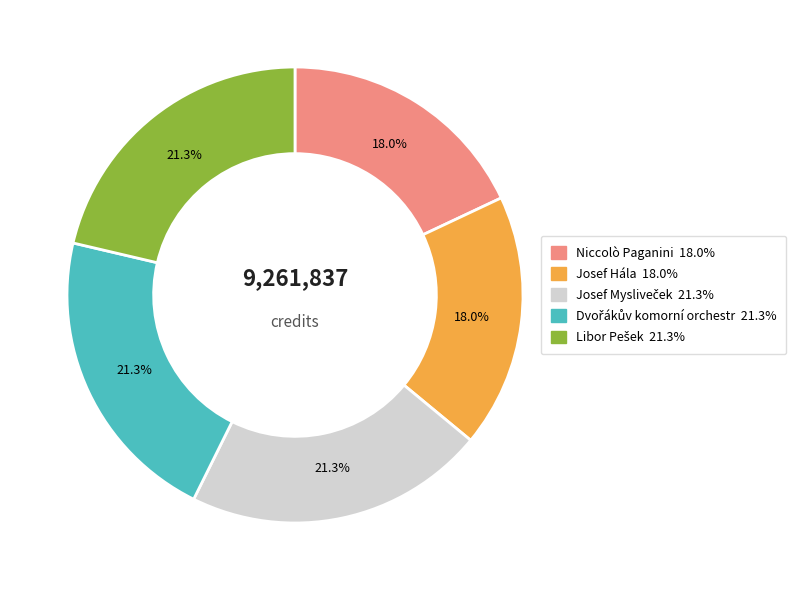

To the nearest percent, what is the difference between the largest and smallest slice percentages?

3%